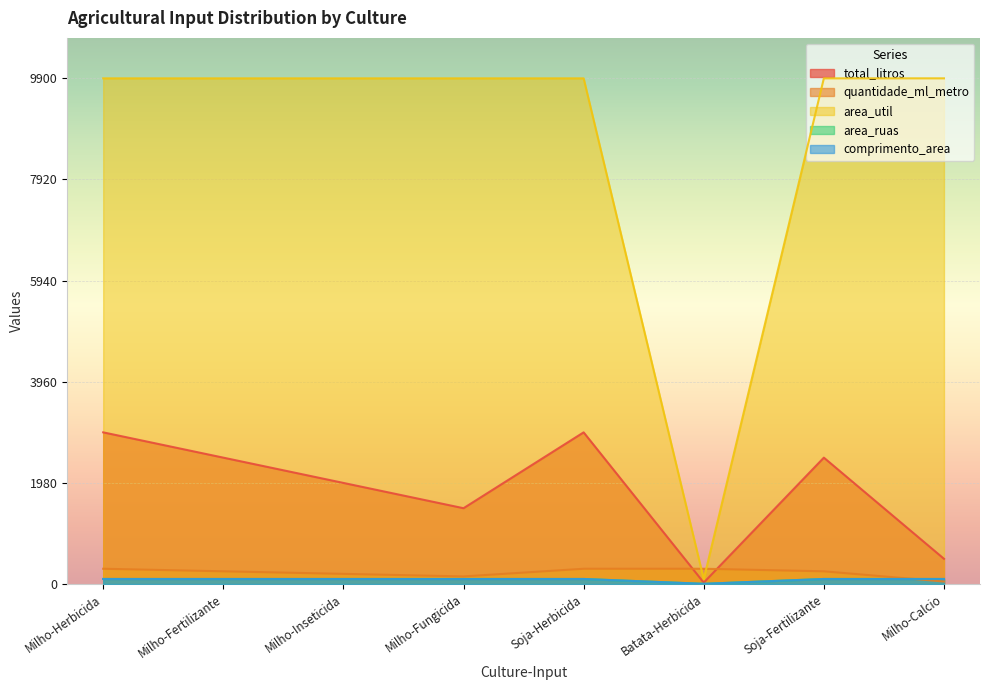

At how many categories does at least one series exceed 6651?

7